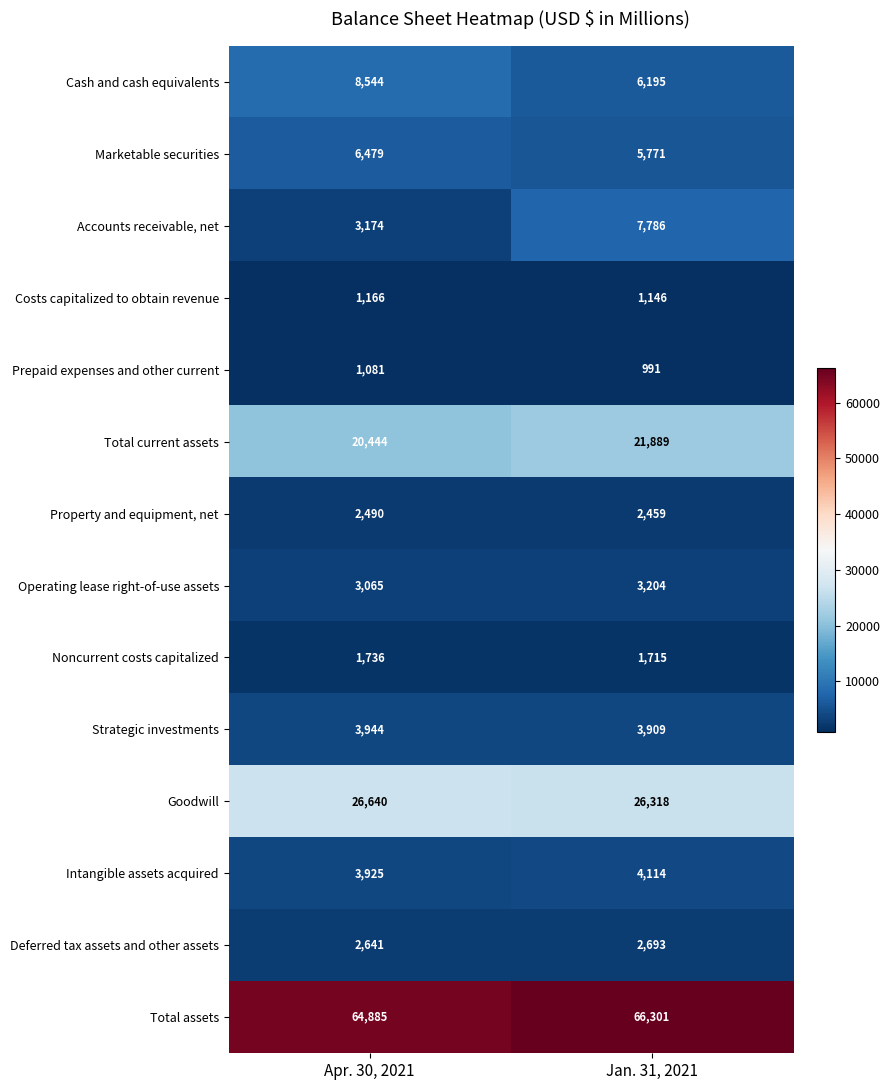

At which category does the chart reach its minimum across all series?

Jan. 31, 2021